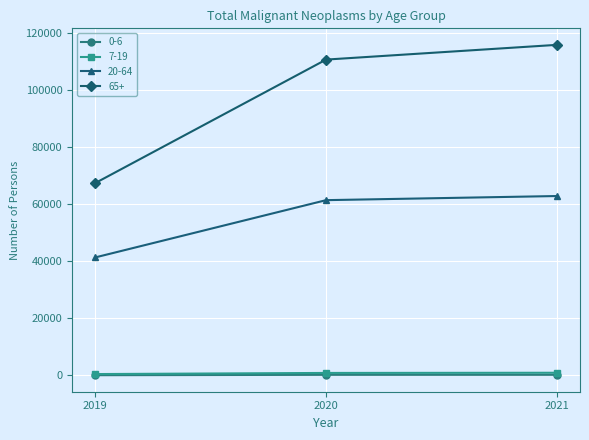

Which series has the widest spread of values?

65+